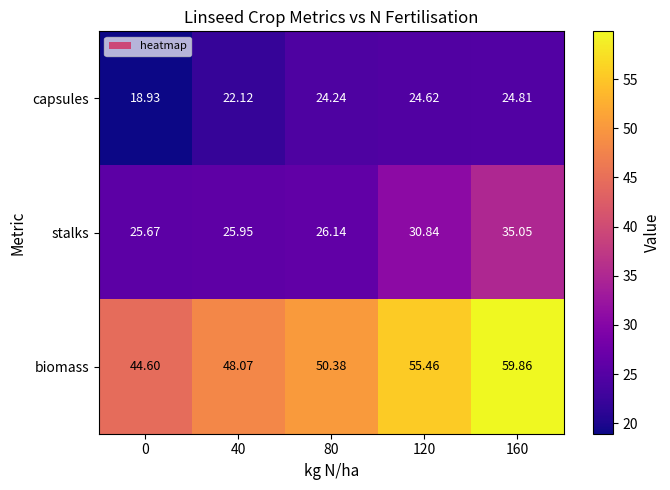

Between 40 and 160, which series saw the biggest shift?

biomass